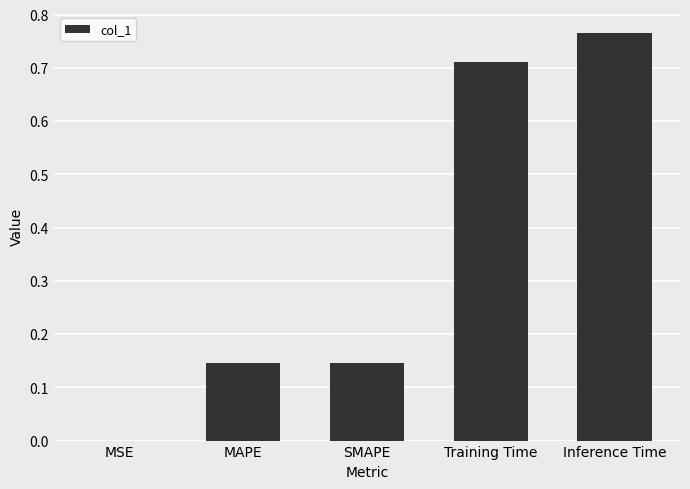

Is it true that the value at Training Time is 0.3?

False